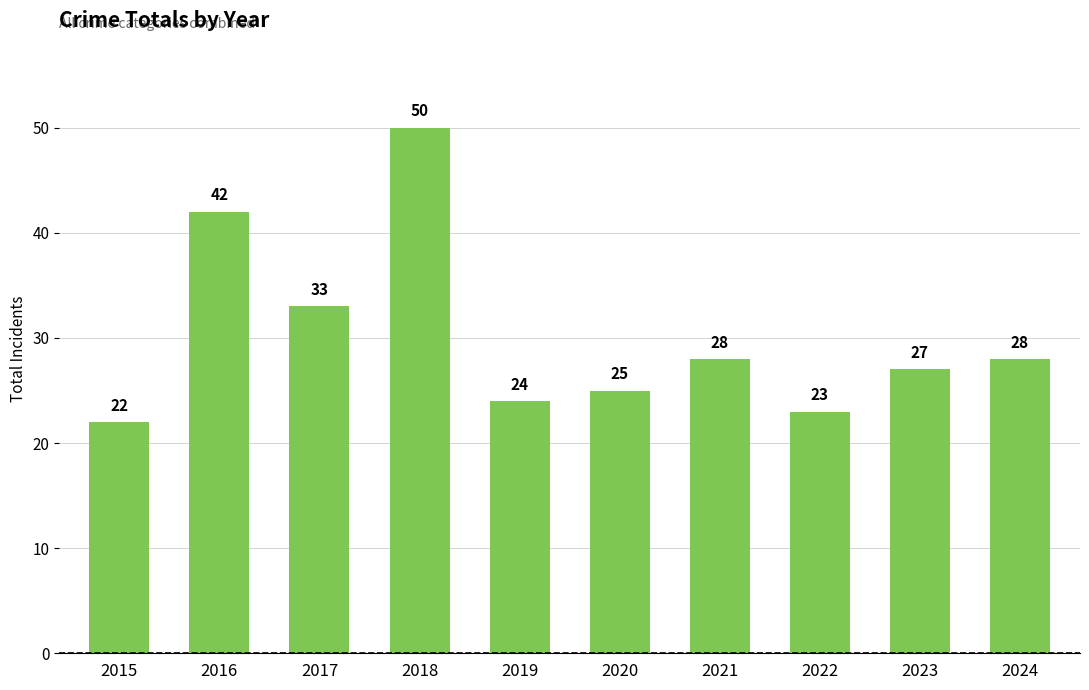

At which category does the chart reach its minimum across all series?

2015